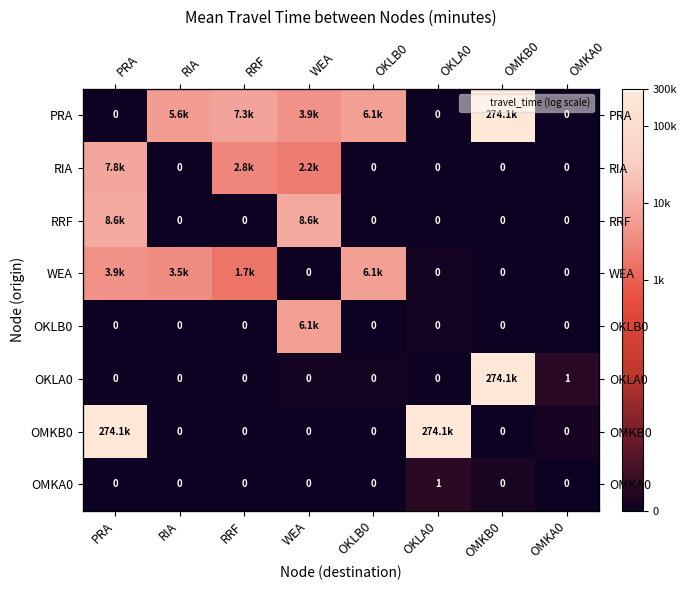

Is the value of WEA at OMKA0 greater than the value of OKLB0 at OMKA0?

No